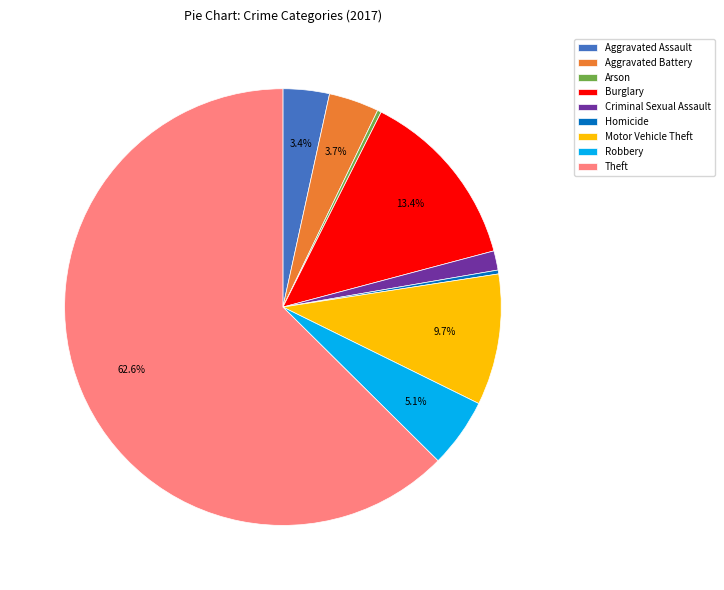

What is the total percentage of Aggravated Battery and Burglary?

17.1%